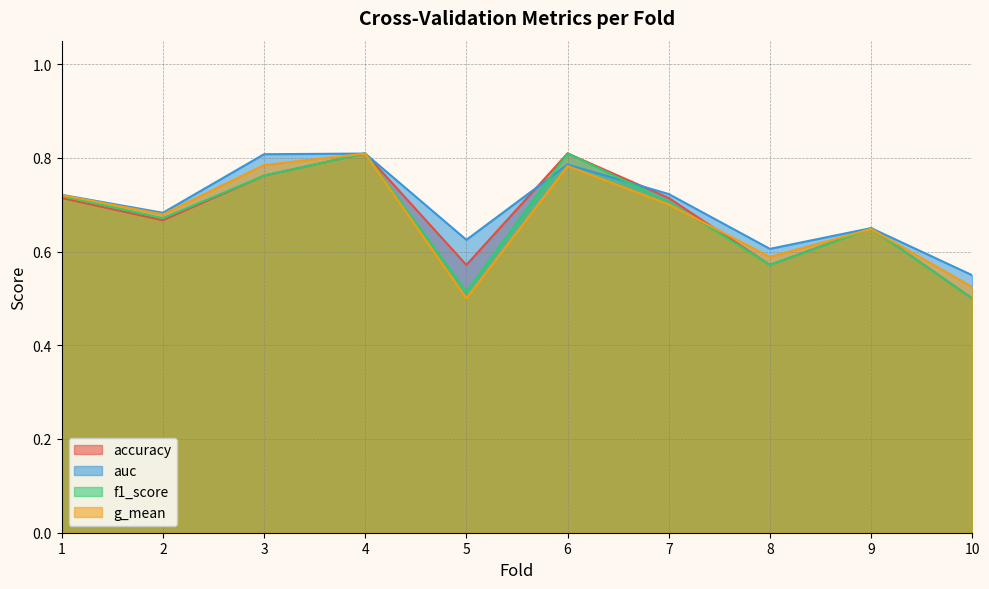

How many intersections are there between f1_score and g_mean?

4